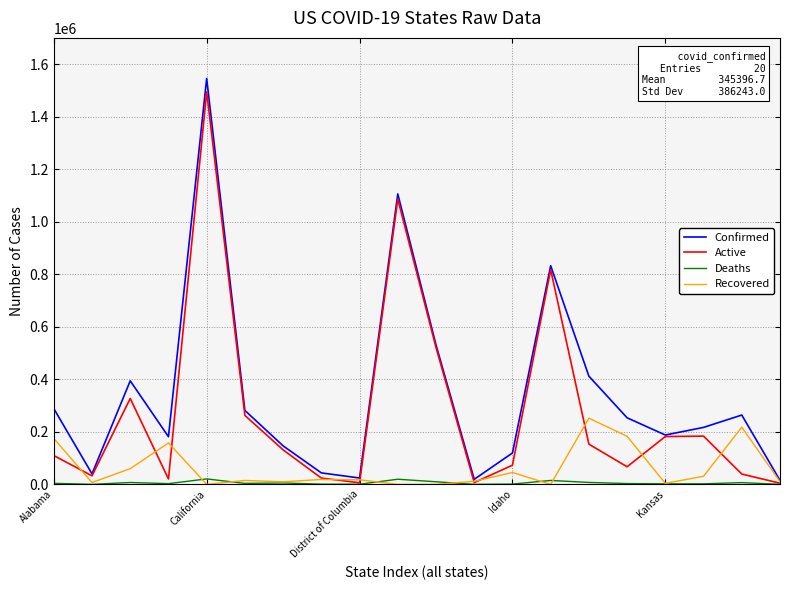

Rank the series by their average value, from highest to lowest.

Confirmed, Active, Recovered, Deaths